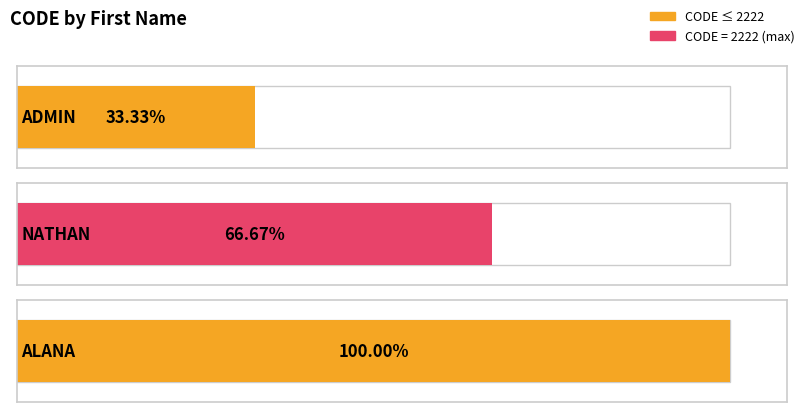

What is the difference between the maximum and minimum values?

2222